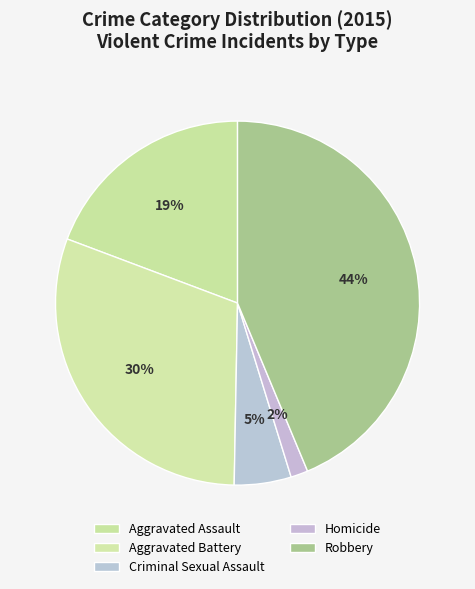

Which has a higher value, Aggravated Battery or Criminal Sexual Assault?

Aggravated Battery